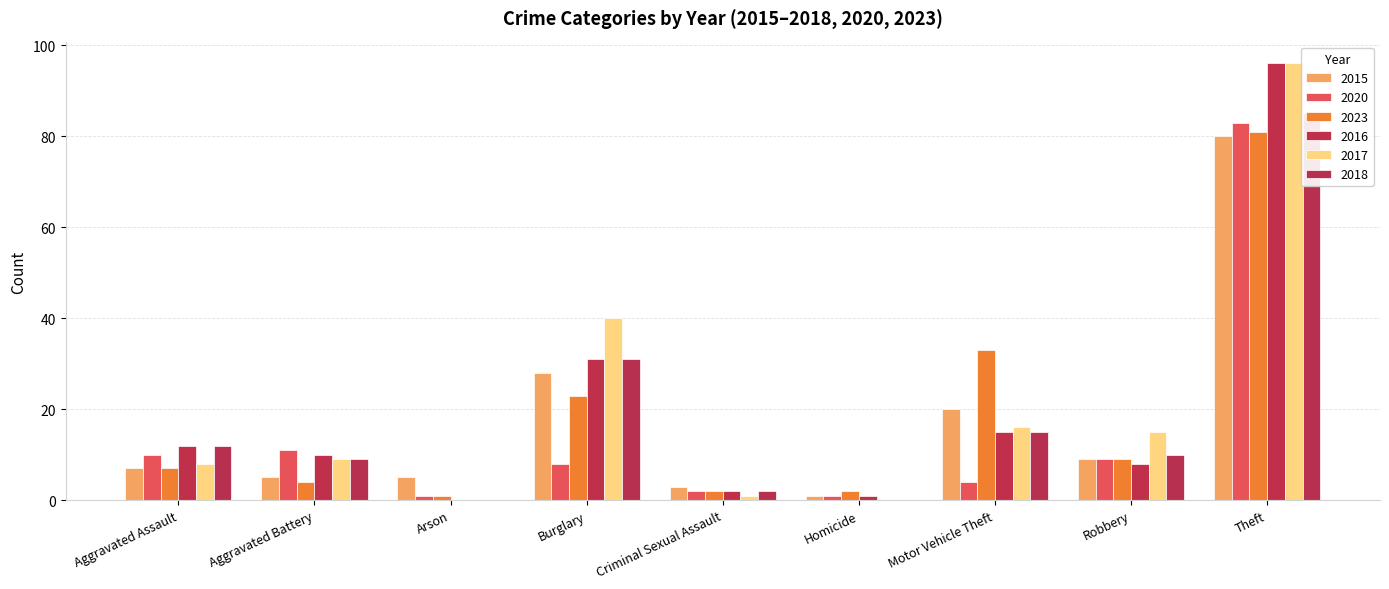

Where does the 2017 series first go above 15?

Burglary